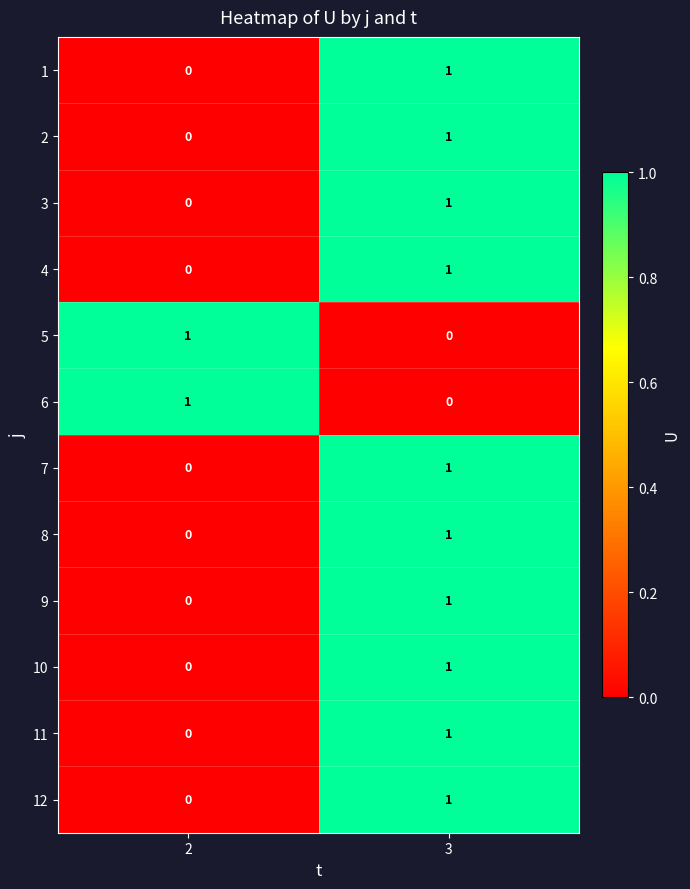

At which category is the sum across all series the highest?

3